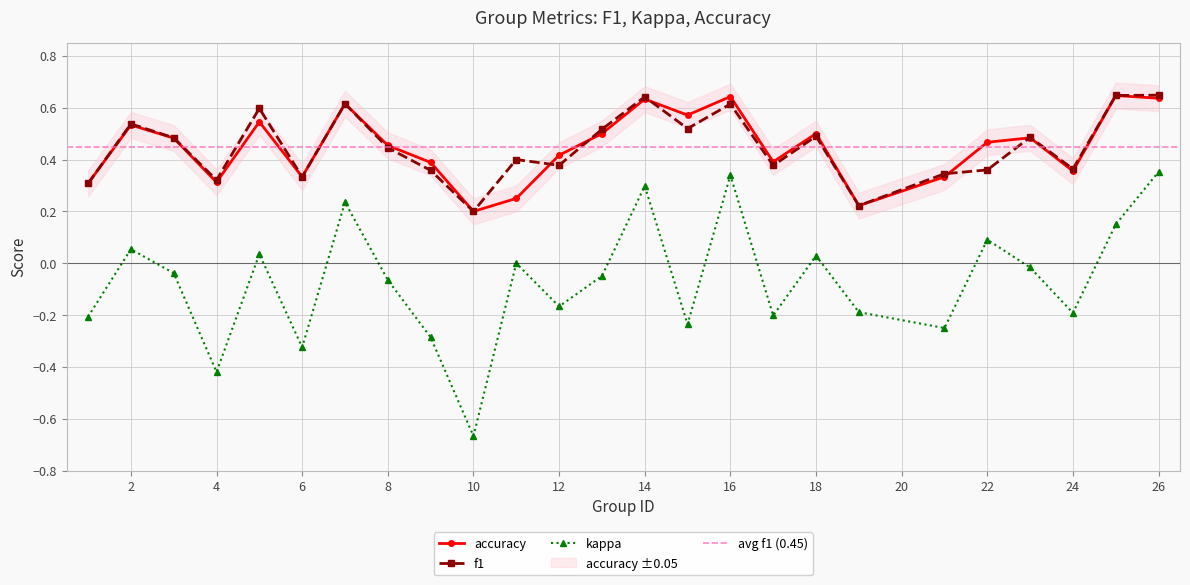

Reading left to right, what are all the values shown in this chart?

f1: 1=0.3	2=0.5	3=0.5	4=0.3	5=0.6	6=0.3	7=0.6	8=0.4	9=0.4	10=0.2	11=0.4	12=0.4	13=0.5	14=0.6	15=0.5	16=0.6	17=0.4	18=0.5	19=0.2	21=0.3	22=0.4	23=0.5	24=0.4	25=0.6	26=0.6
kappa: 1=-0.2	2=0.1	3=-0.0	4=-0.4	5=0.0	6=-0.3	7=0.2	8=-0.1	9=-0.3	10=-0.7	11=0.0	12=-0.2	13=-0.0	14=0.3	15=-0.2	16=0.3	17=-0.2	18=0.0	19=-0.2	21=-0.2	22=0.1	23=-0.0	24=-0.2	25=0.1	26=0.4
accuracy: 1=0.3	2=0.5	3=0.5	4=0.3	5=0.5	6=0.3	7=0.6	8=0.5	9=0.4	10=0.2	11=0.2	12=0.4	13=0.5	14=0.6	15=0.6	16=0.6	17=0.4	18=0.5	19=0.2	21=0.3	22=0.5	23=0.5	24=0.4	25=0.6	26=0.6